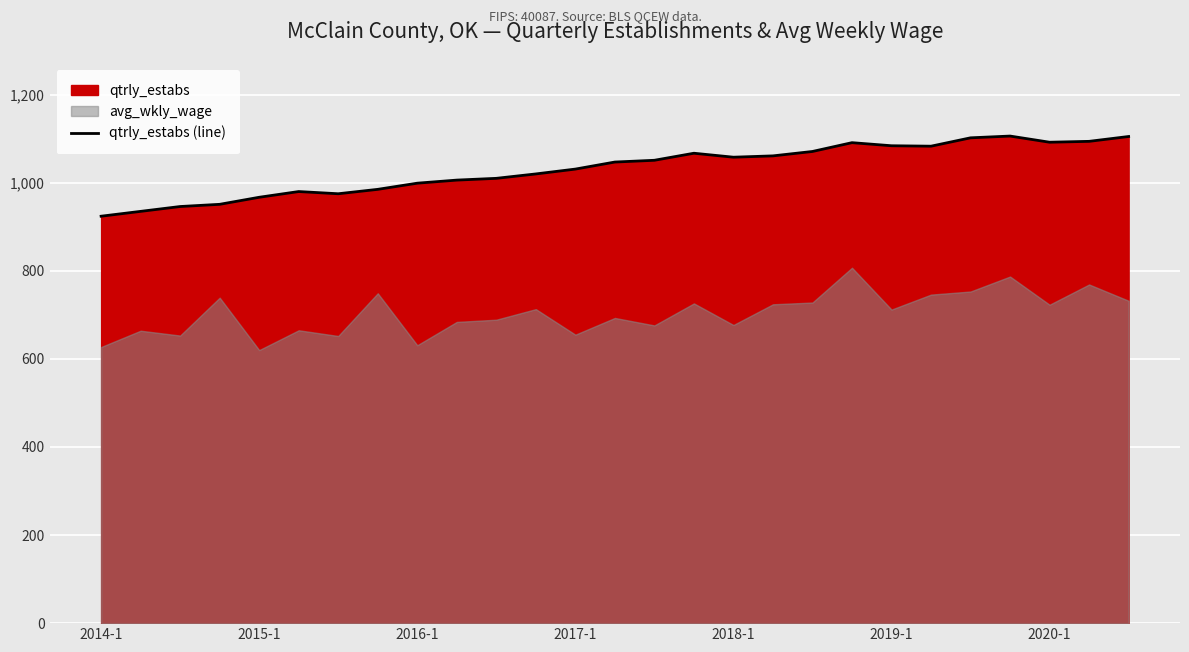

Between 18 and 25, which is larger?

25